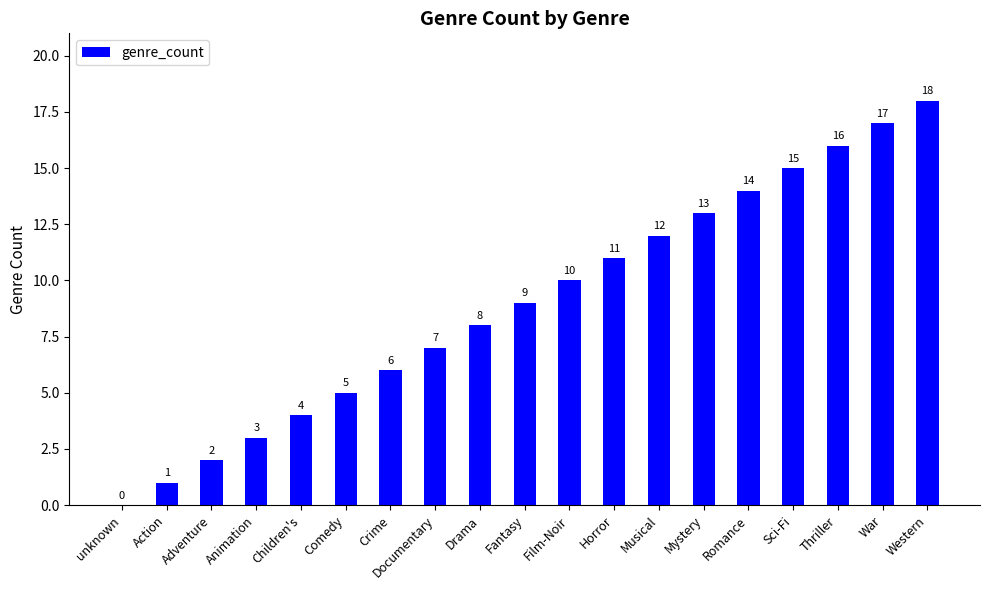

The value at Fantasy is 13. True or false?

False